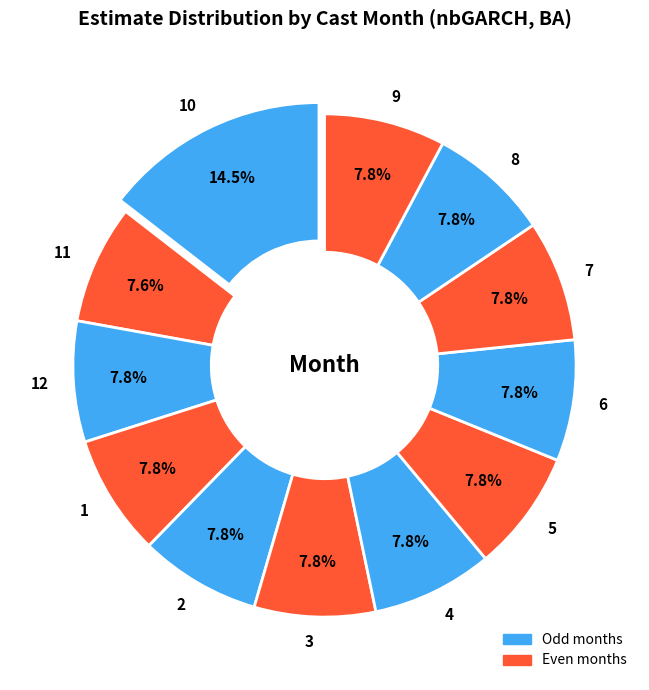

Which has a higher value, 5 or 10?

10